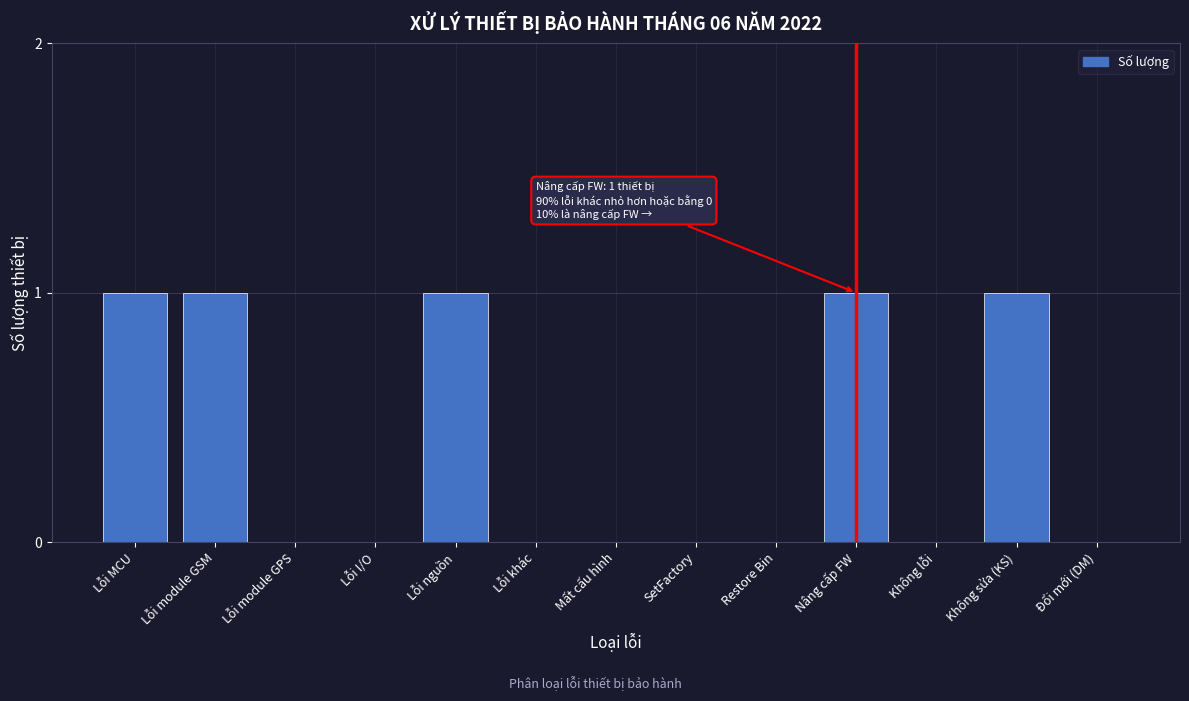

Reading left to right, what are all the values shown in this chart?

Lỗi MCU=1	Lỗi module GSM=1	Lỗi module GPS=0	Lỗi I/O=0	Lỗi nguồn=1	Lỗi khác=0	Mất cấu hình=0	SetFactory=0	Restore Bin=0	Nâng cấp FW=1	Không lỗi=0	Không sửa (KS)=1	Đổi mới (DM)=0